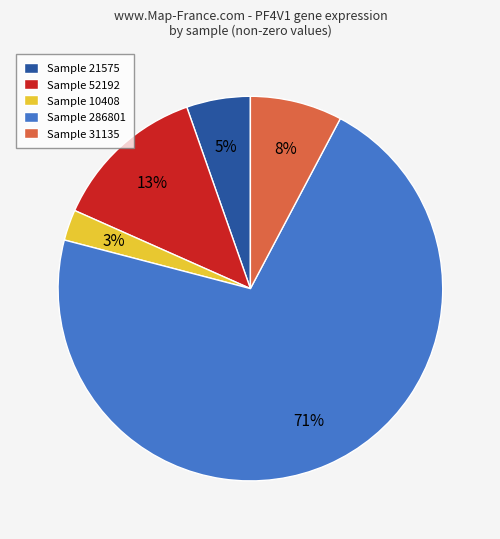

Rank the categories by value from highest to lowest.

Sample 286801, Sample 52192, Sample 31135, Sample 21575, Sample 10408